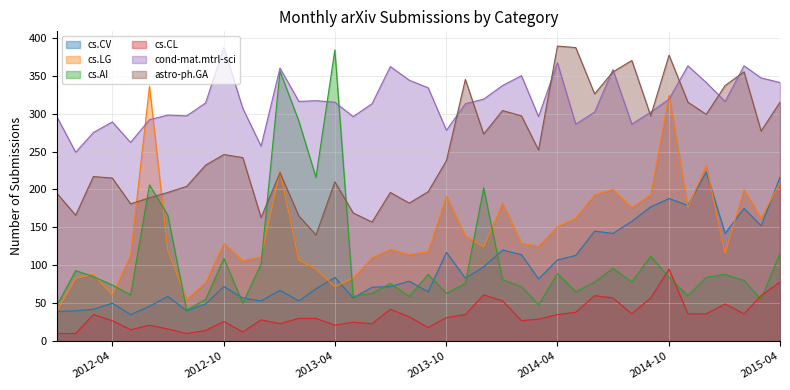

Which series has the widest spread of values?

cs.AI